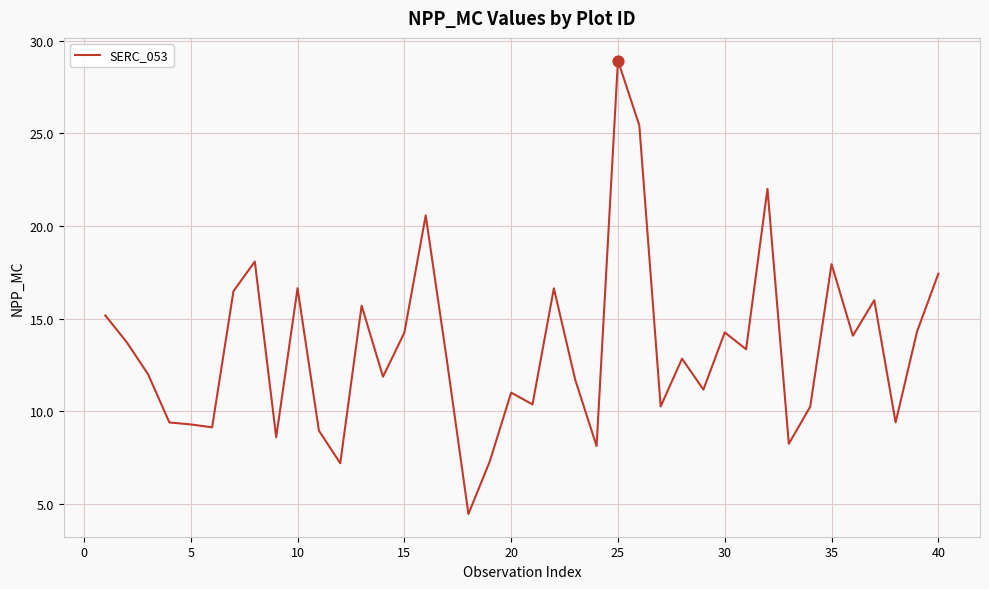

What is the minimum value shown in the chart?

4.5